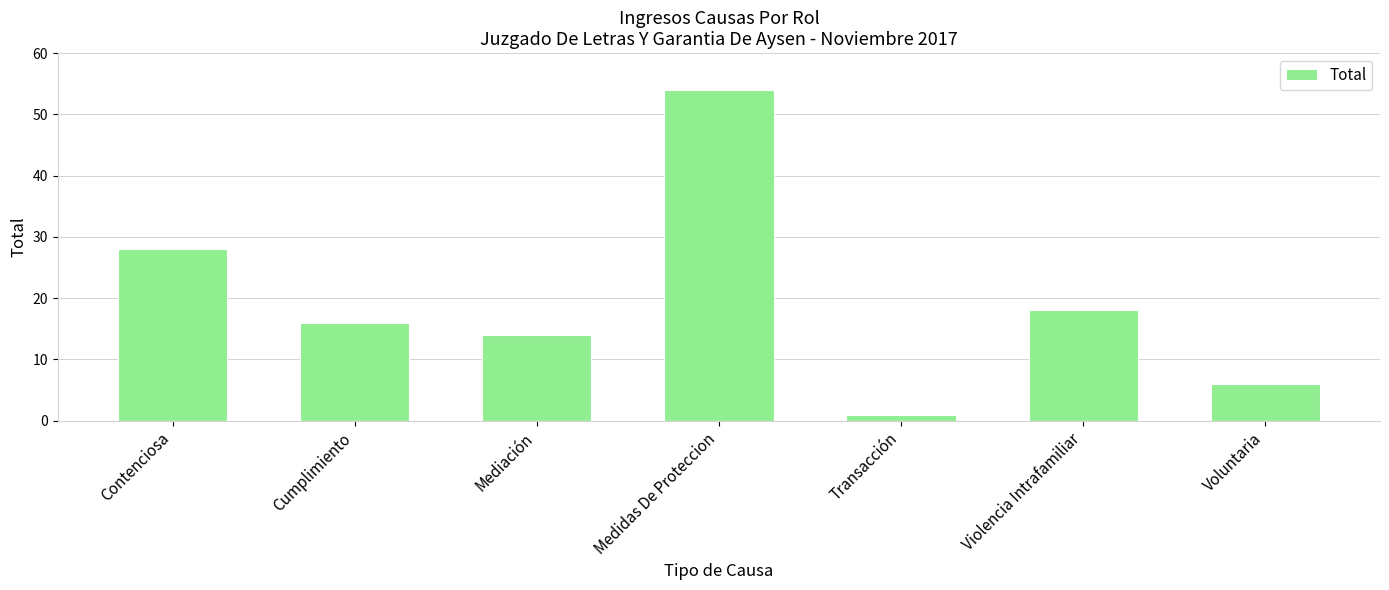

How many distinct data groups are displayed?

1